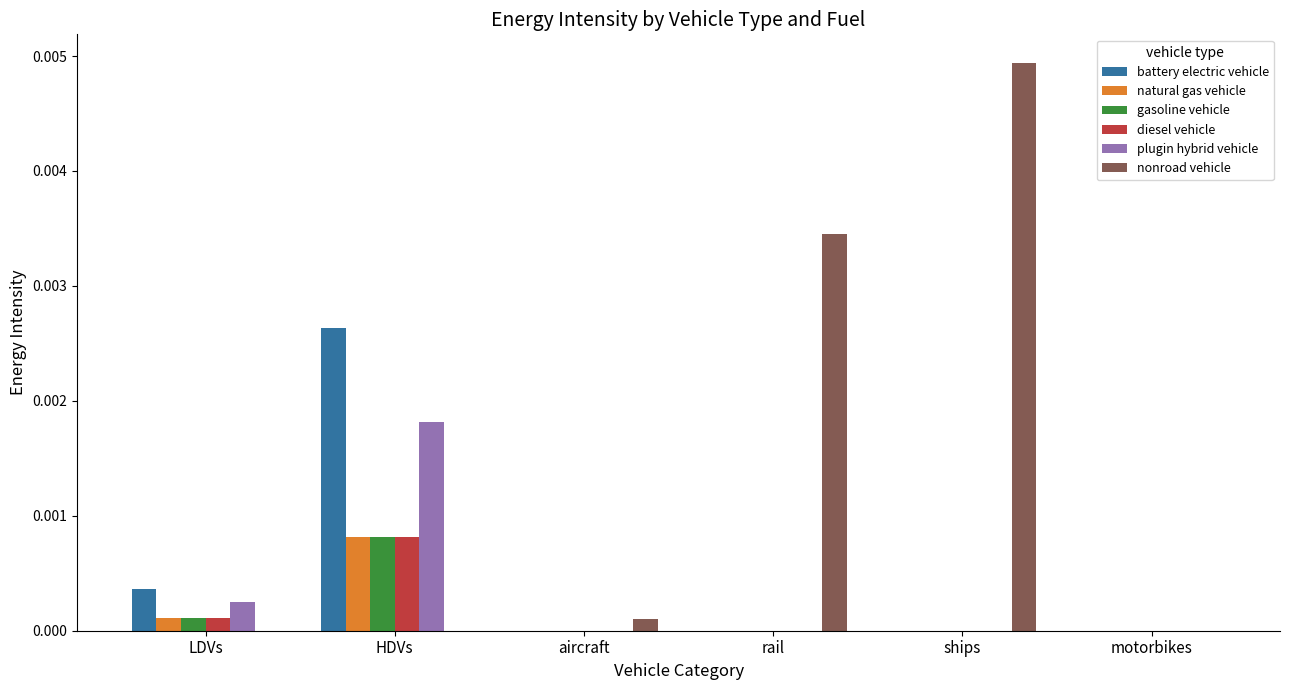

The gasoline vehicle series shows 0.0 at aircraft. True or false?

True